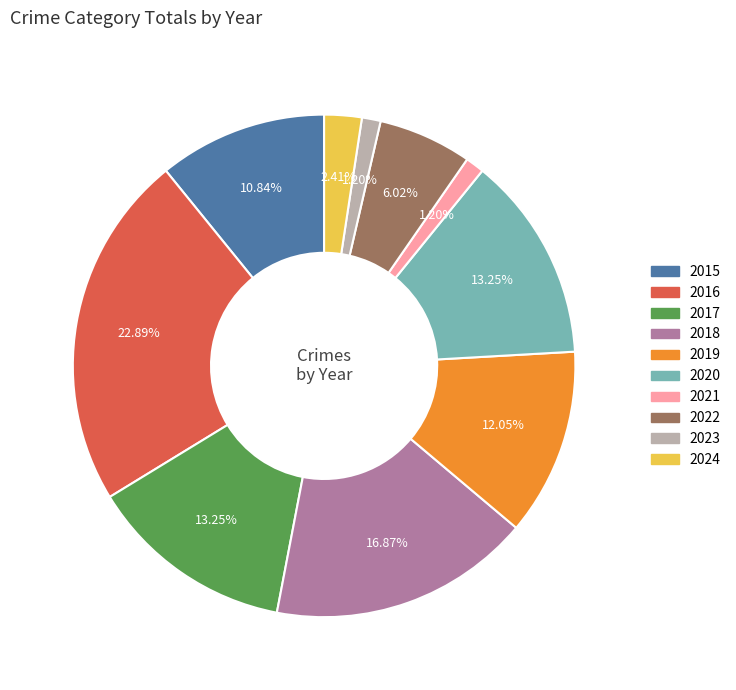

True or false: 2023 accounts for 11% of the total.

False